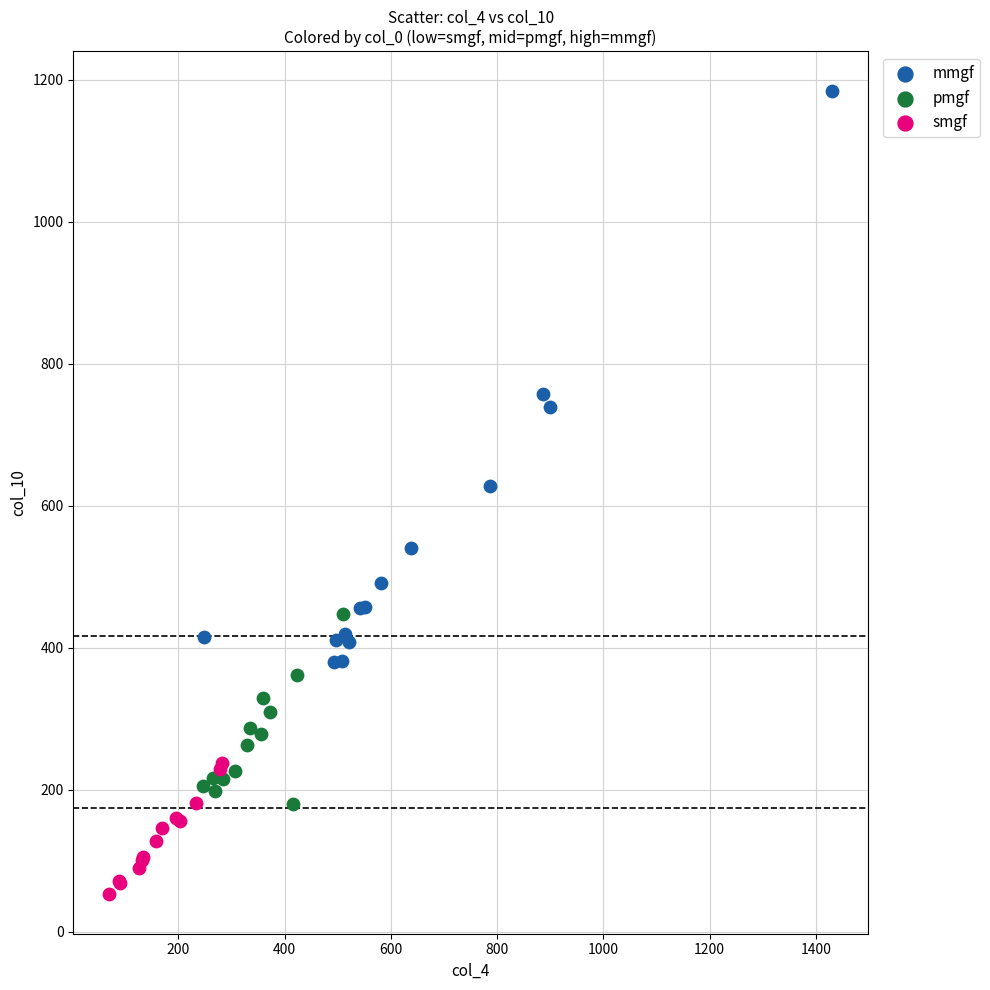

Which series contains the lowest Y value?

smgf